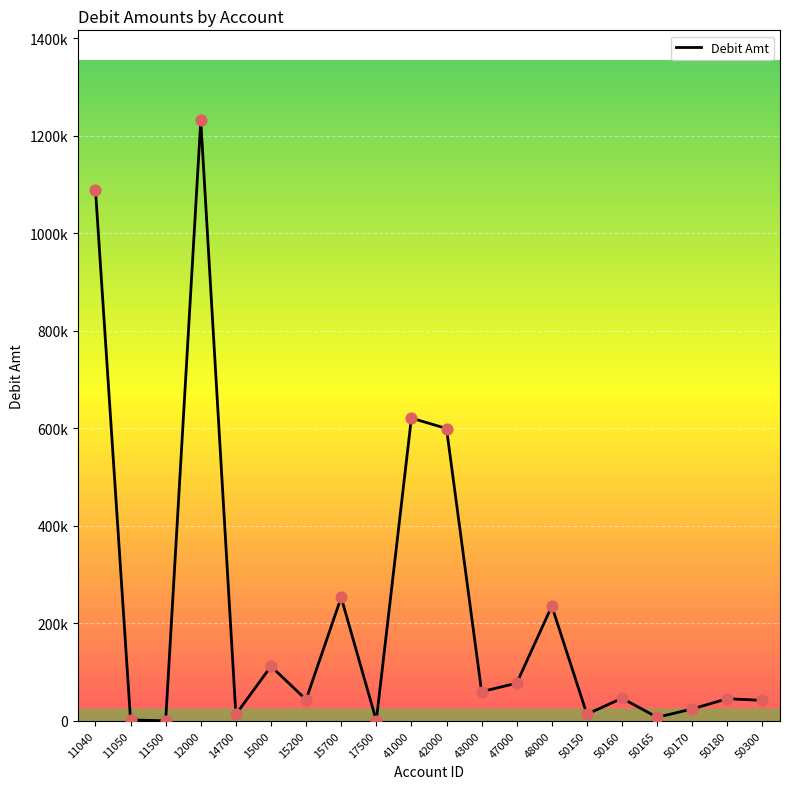

Does the chart have visible grid lines?

Yes